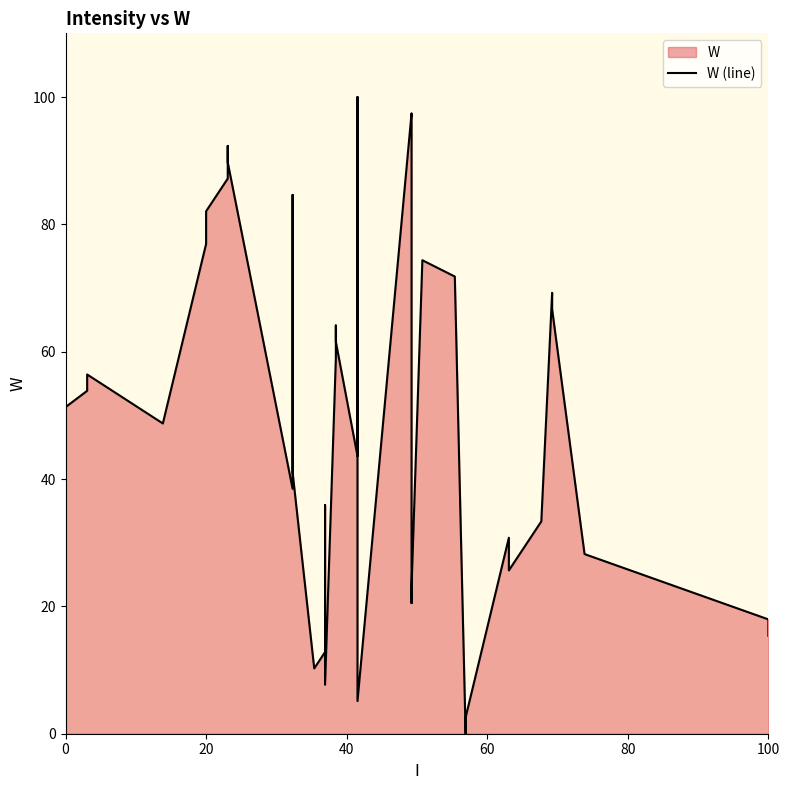

Does the chart have visible grid lines?

No